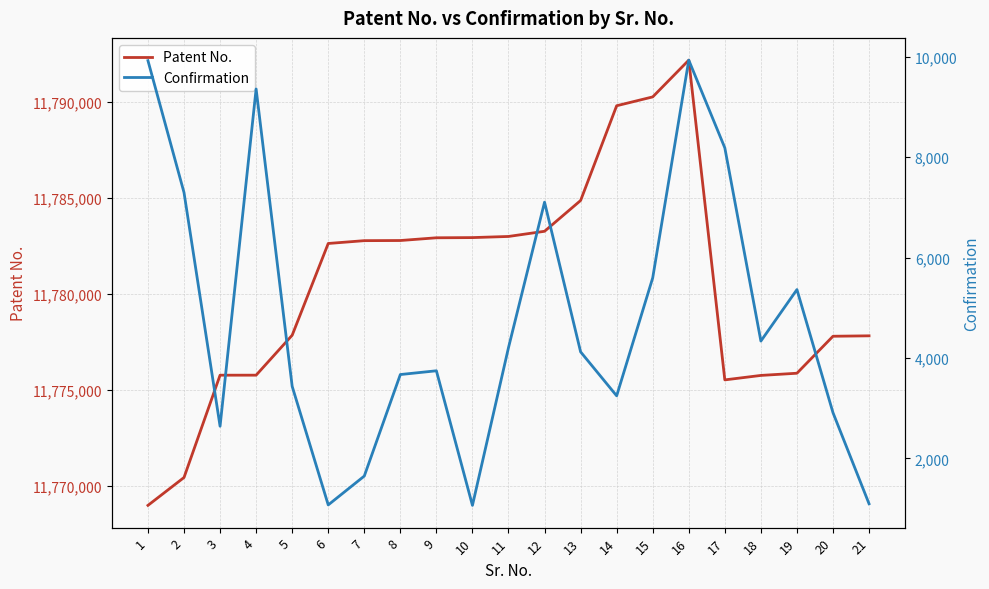

Is it true that Confirmation equals 12919 at 16?

False